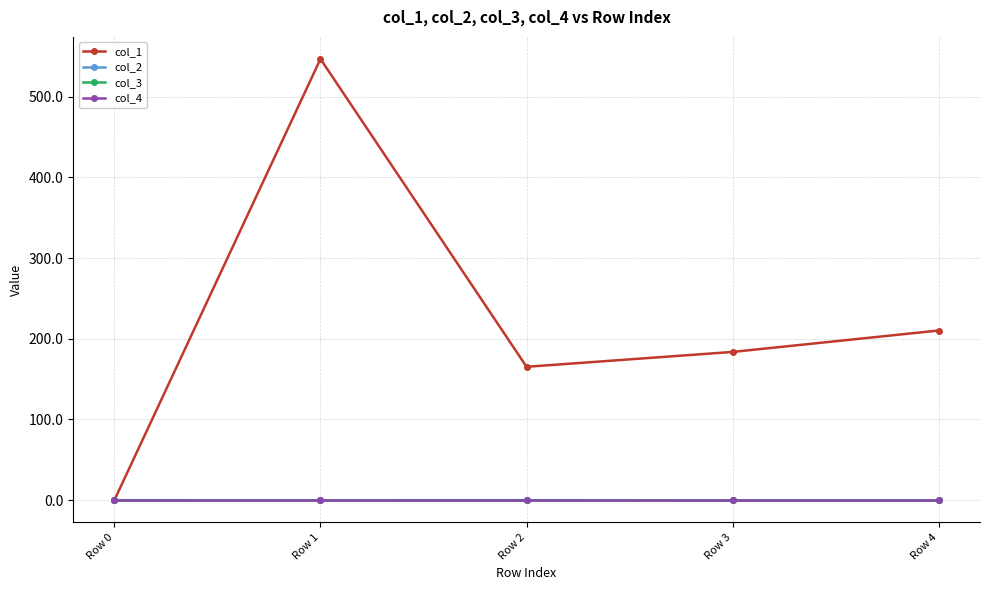

Does the chart have visible grid lines?

Yes